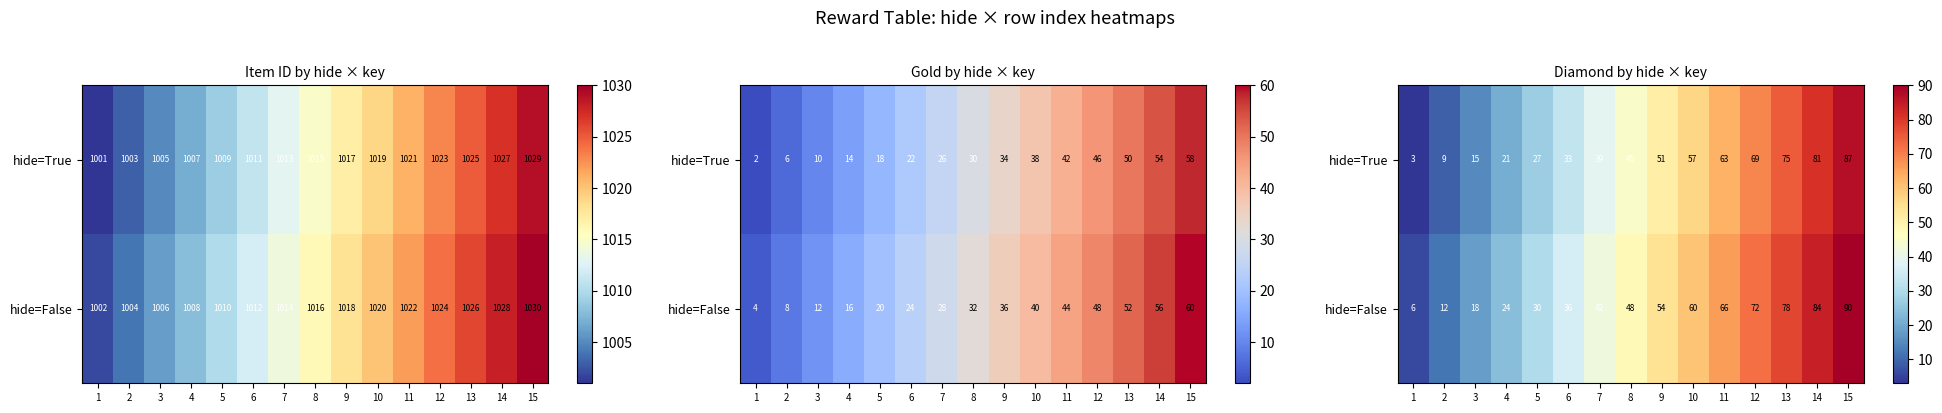

The value of hide=True at 13 is 75. True or false?

True